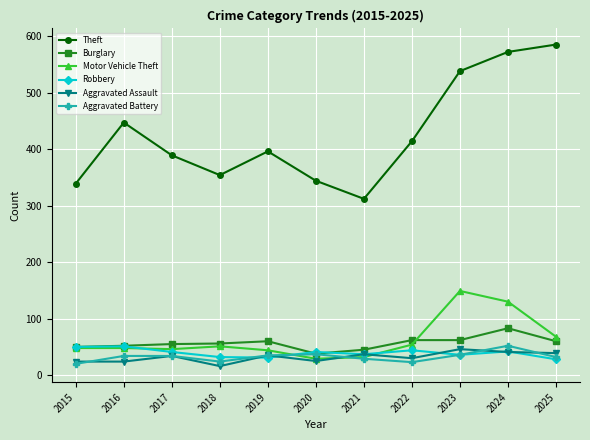

At which category does Aggravated Assault reach its first local peak?

2017